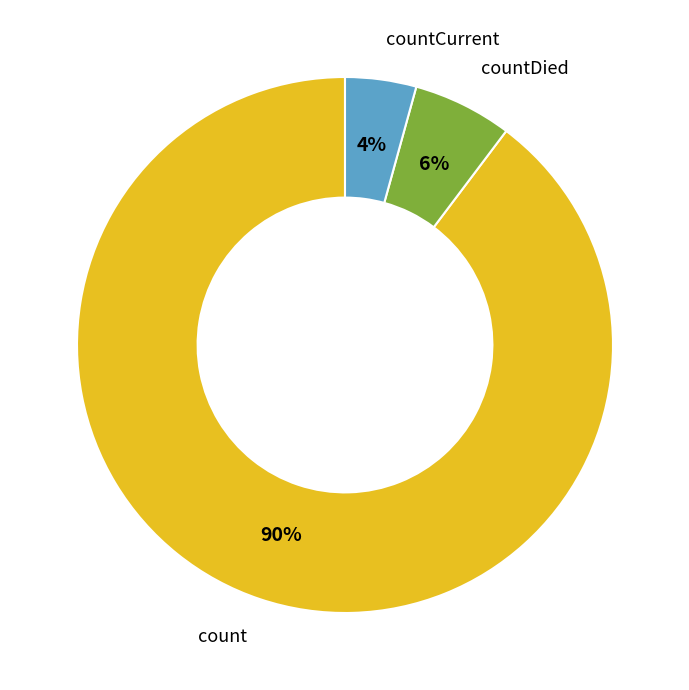

To the nearest percent, what percentage of the pie is countDied?

6%